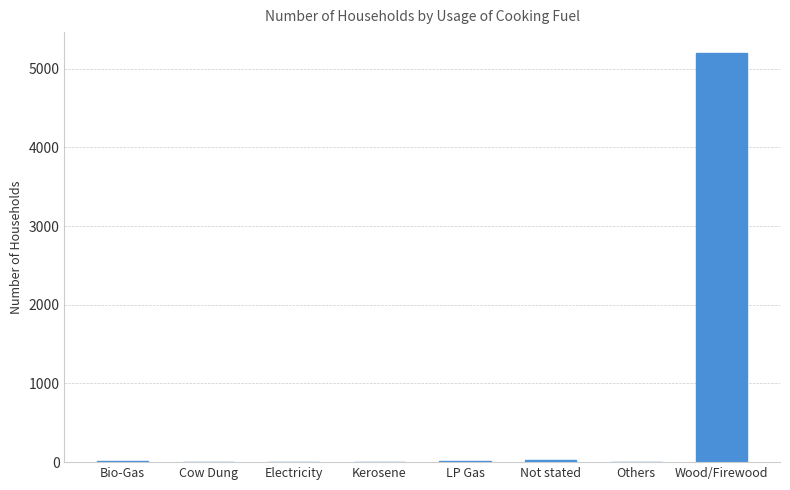

The value at Electricity is -1800. True or false?

False